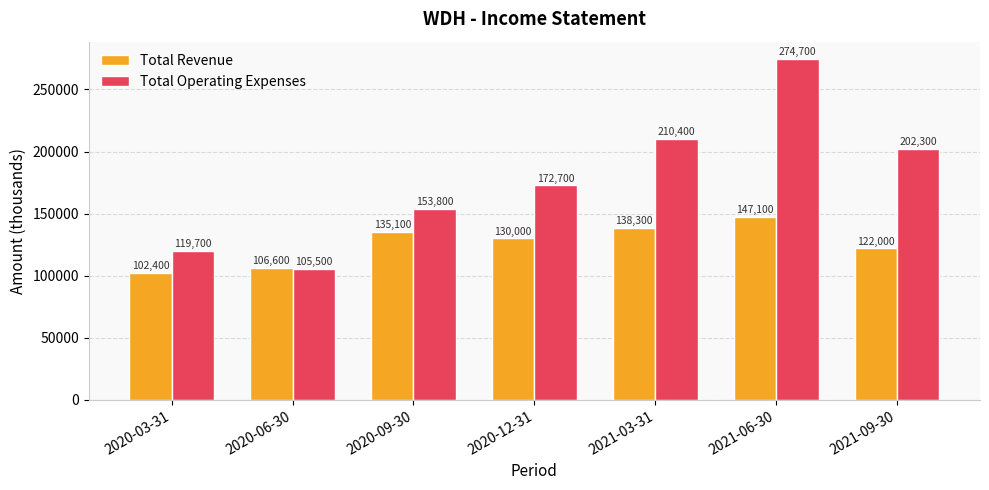

What is the label of the 4th bar from the left?

2020-12-31